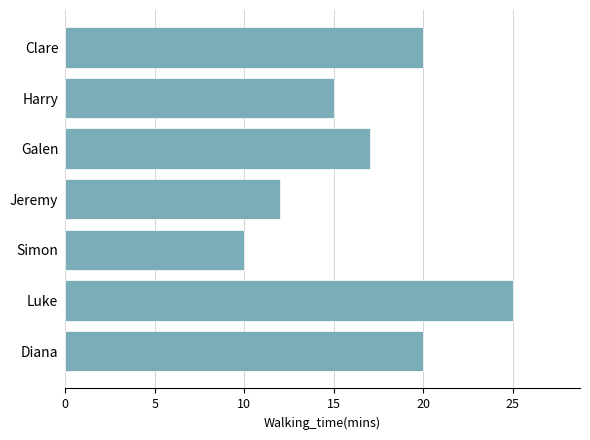

What value does the data have at Jeremy, to the nearest 5?

10